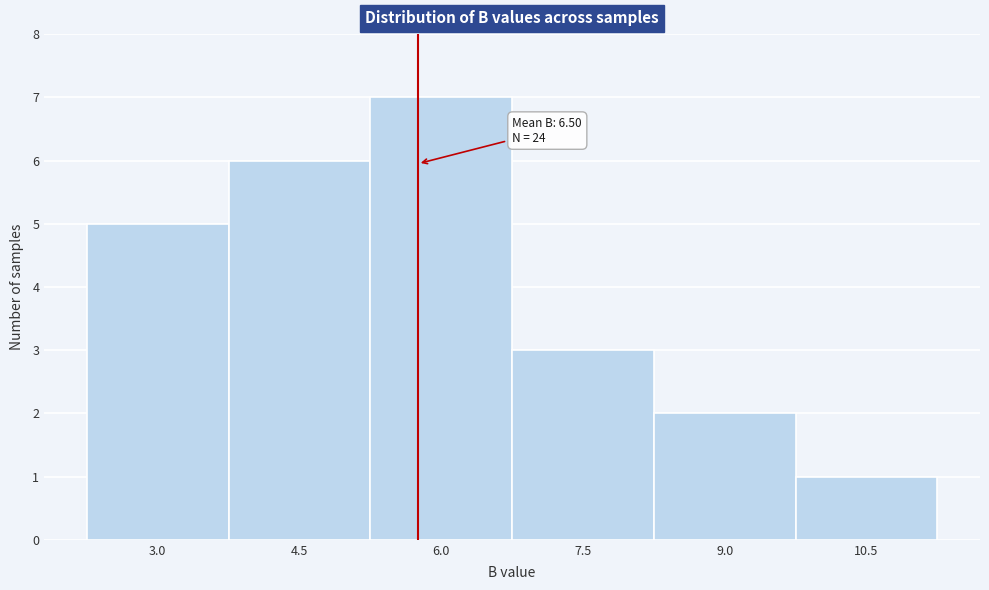

Reading left to right, what are all the values shown in this chart?

3.0=5	4.5=6	6.0=7	7.5=3	9.0=2	10.5=1